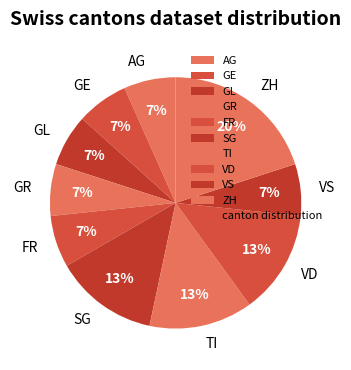

How many segments does this pie chart have?

10